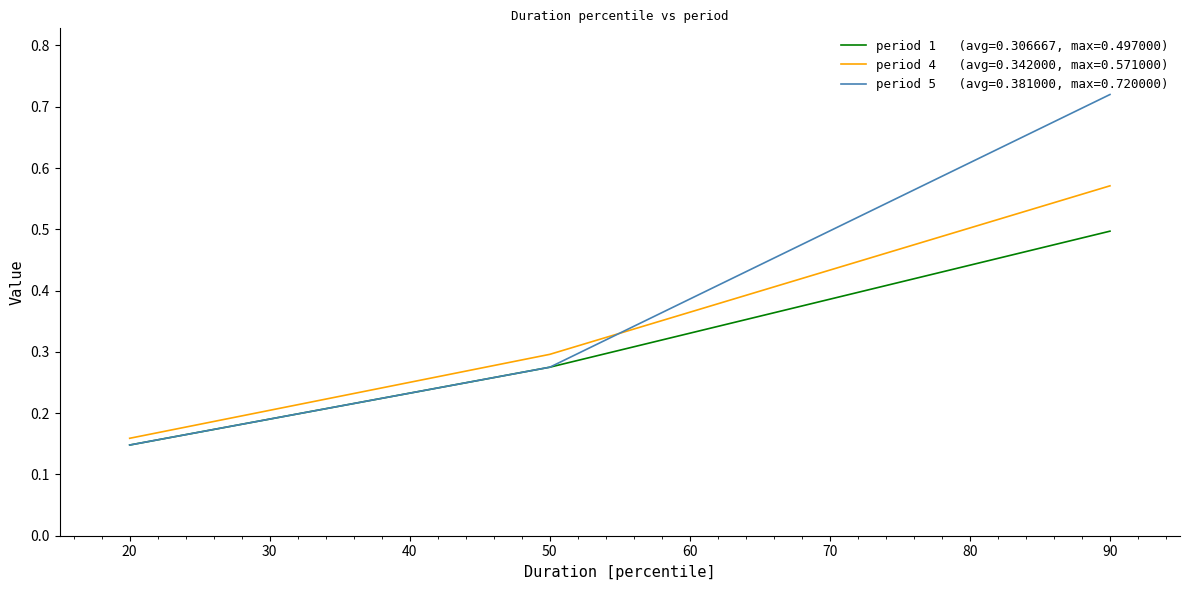

Reading right to left, transcribe all the data shown in this chart.

period 1   (avg=0.306667, max=0.497000): 90=0.5	50=0.3	20=0.1
period 4   (avg=0.342000, max=0.571000): 90=0.6	50=0.3	20=0.2
period 5   (avg=0.381000, max=0.720000): 90=0.7	50=0.3	20=0.1